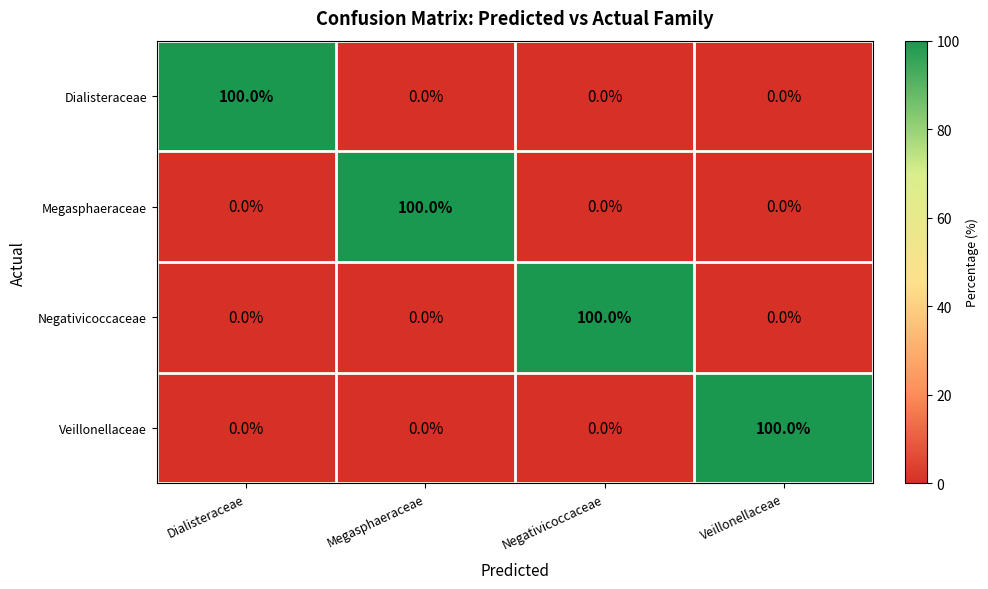

How many data points in Dialisteraceae are above 0?

1